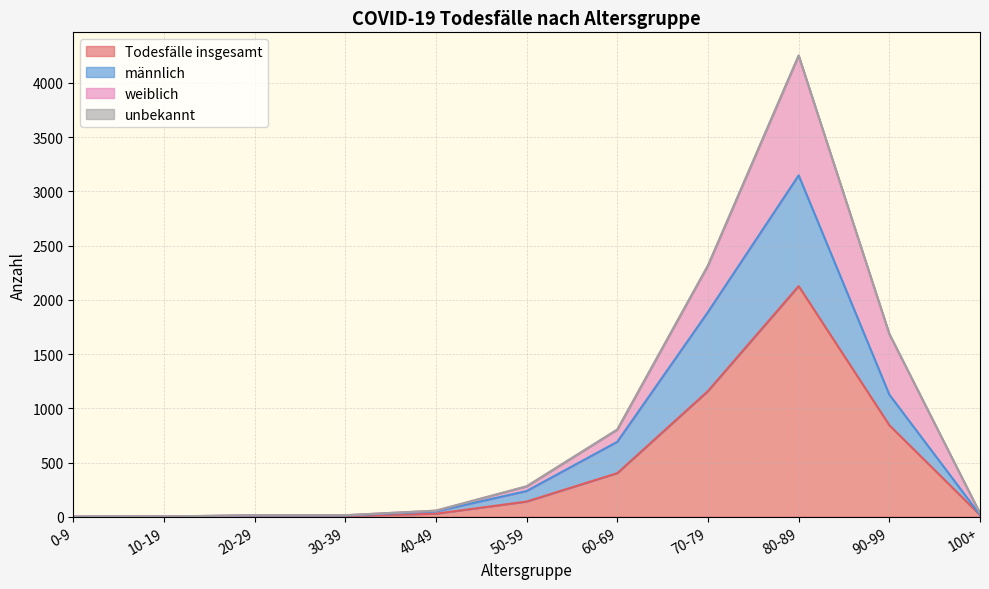

What is the sum of the Todesfälle insgesamt values at 10-19 and 60-69?

403